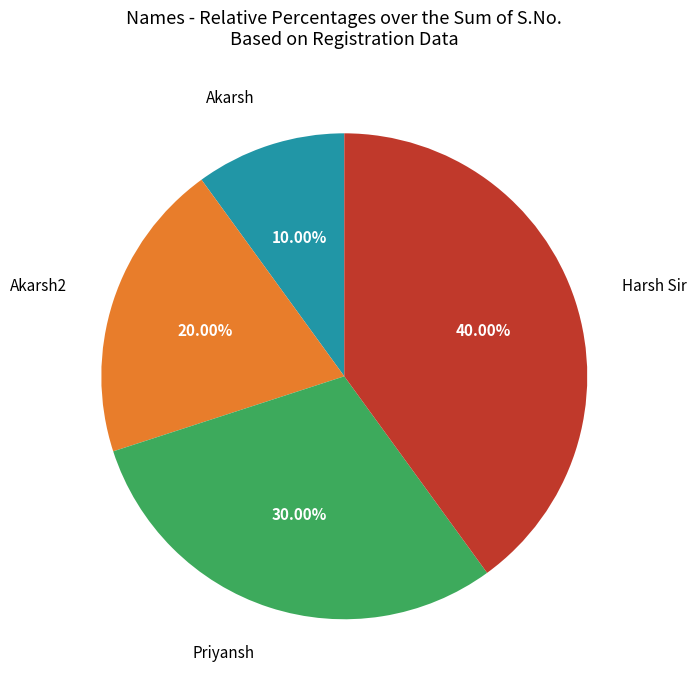

Is there a majority slice in this chart?

No